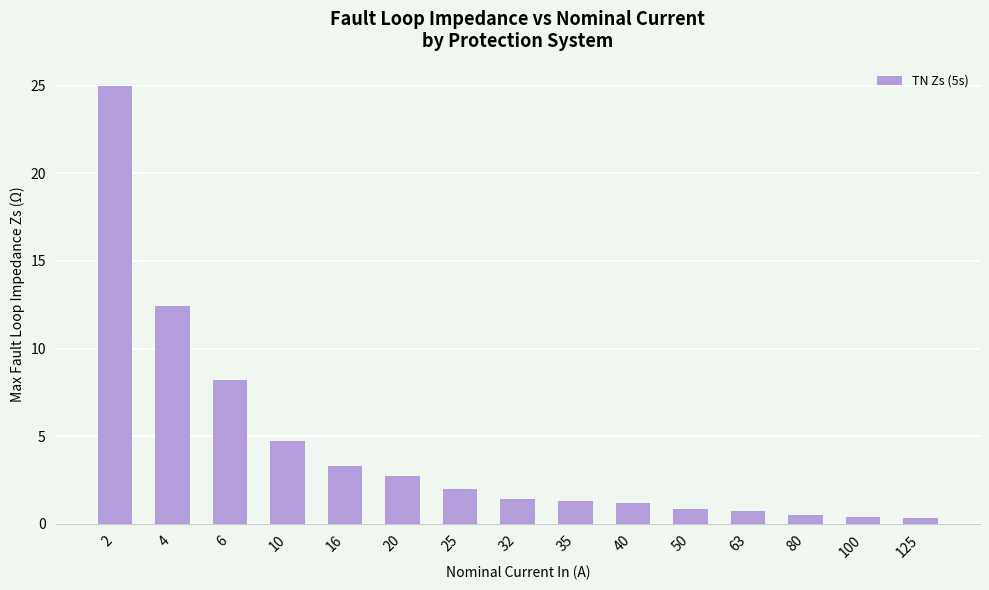

What is the change in value from 25 to 63?

-1.3